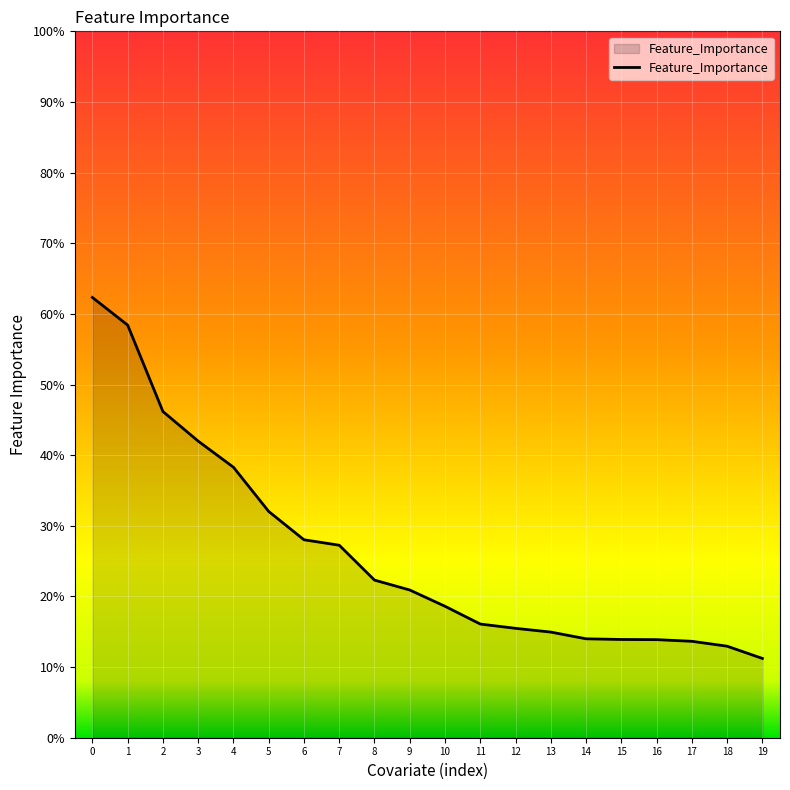

True or false: the data shows 46.2 at 2.

True